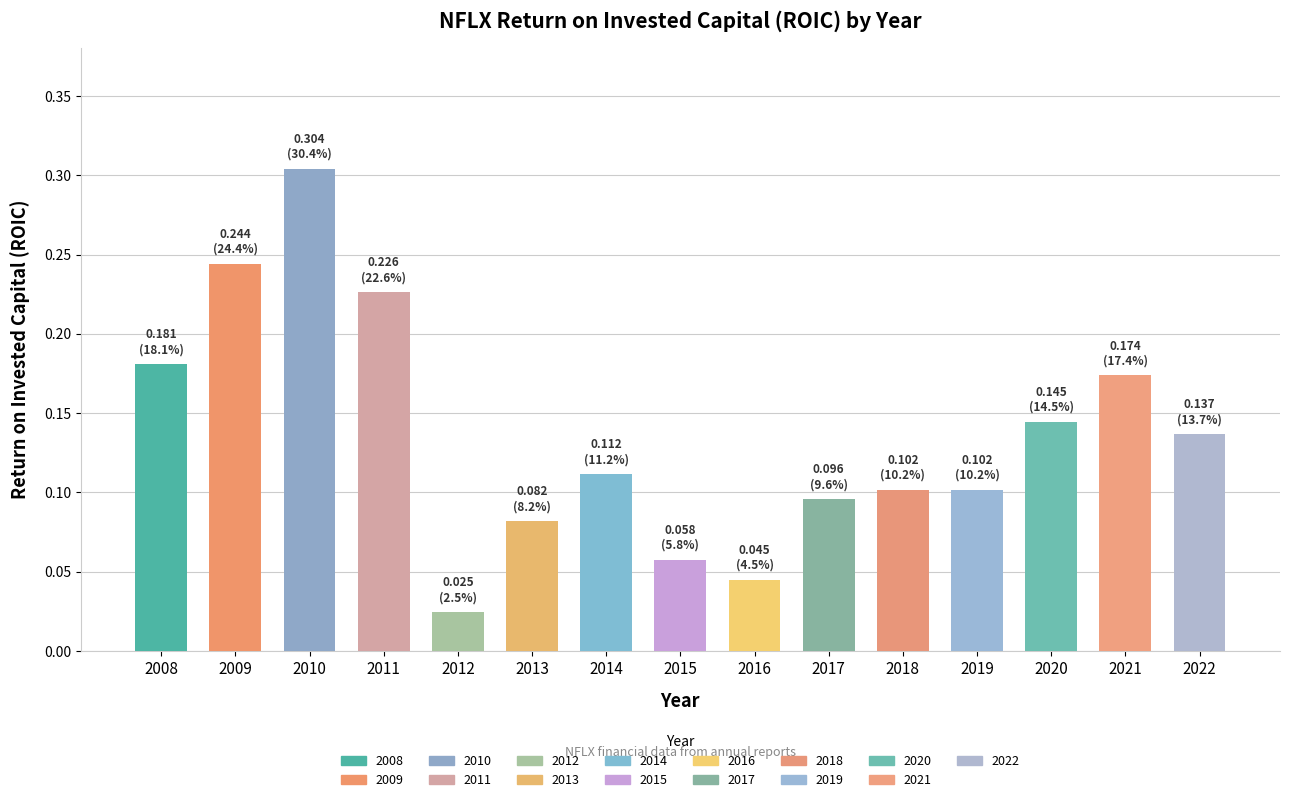

Reading right to left, extract all data points from this chart.

2022=0.1	2021=0.2	2020=0.1	2019=0.1	2018=0.1	2017=0.1	2016=0.0	2015=0.1	2014=0.1	2013=0.1	2012=0.0	2011=0.2	2010=0.3	2009=0.2	2008=0.2